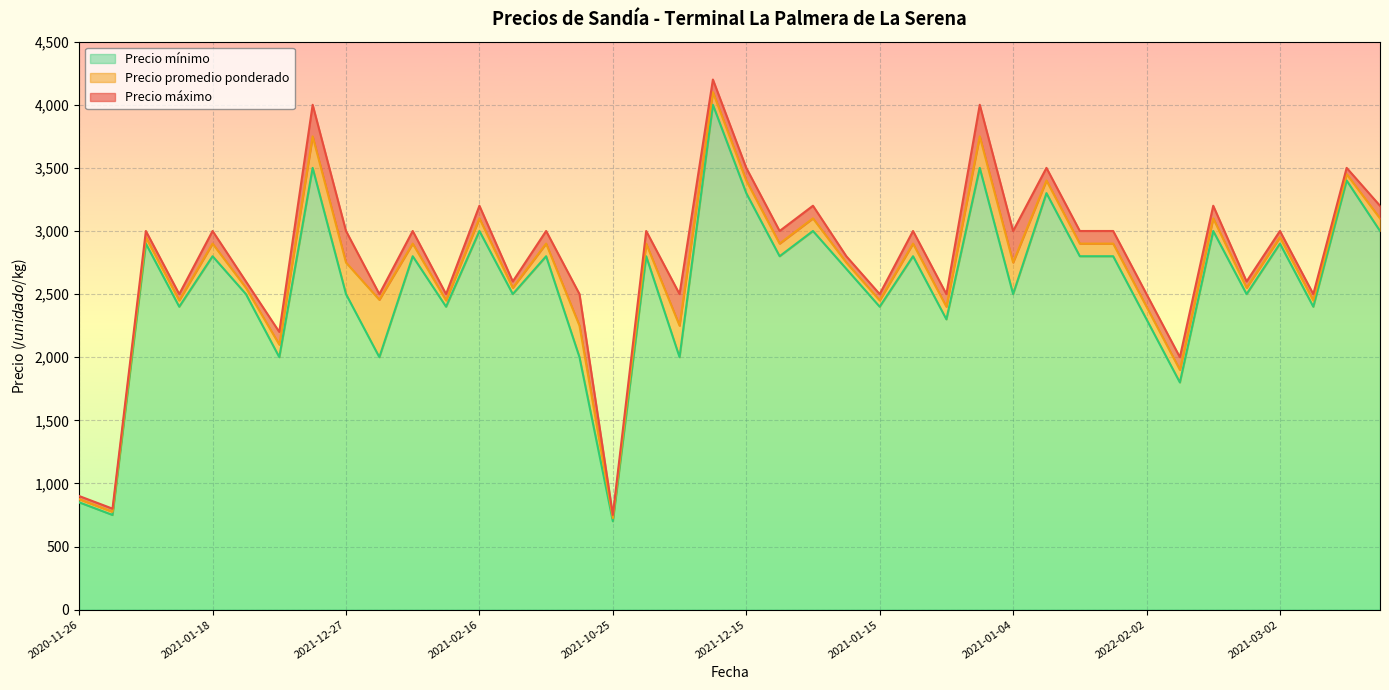

Reading left to right, what are all the values shown in this chart?

Precio promedio ponderado: 875	775	2950	2450	2900	2550	2100	3750	2750	2455	2900	2450	3100	2550	2900	2250	725	2900	2250	4100	3400	2900	3100	2750	2450	2900	2400	3750	2750	3400	2900	2900	2400	1900	3100	2550	2950	2450	3450	3100
Precio mínimo: 850	750	2900	2400	2800	2500	2000	3500	2500	2000	2800	2400	3000	2500	2800	2000	700	2800	2000	4000	3300	2800	3000	2700	2400	2800	2300	3500	2500	3300	2800	2800	2300	1800	3000	2500	2900	2400	3400	3000
Precio máximo: 900	800	3000	2500	3000	2600	2200	4000	3000	2500	3000	2500	3200	2600	3000	2500	750	3000	2500	4200	3500	3000	3200	2800	2500	3000	2500	4000	3000	3500	3000	3000	2500	2000	3200	2600	3000	2500	3500	3200